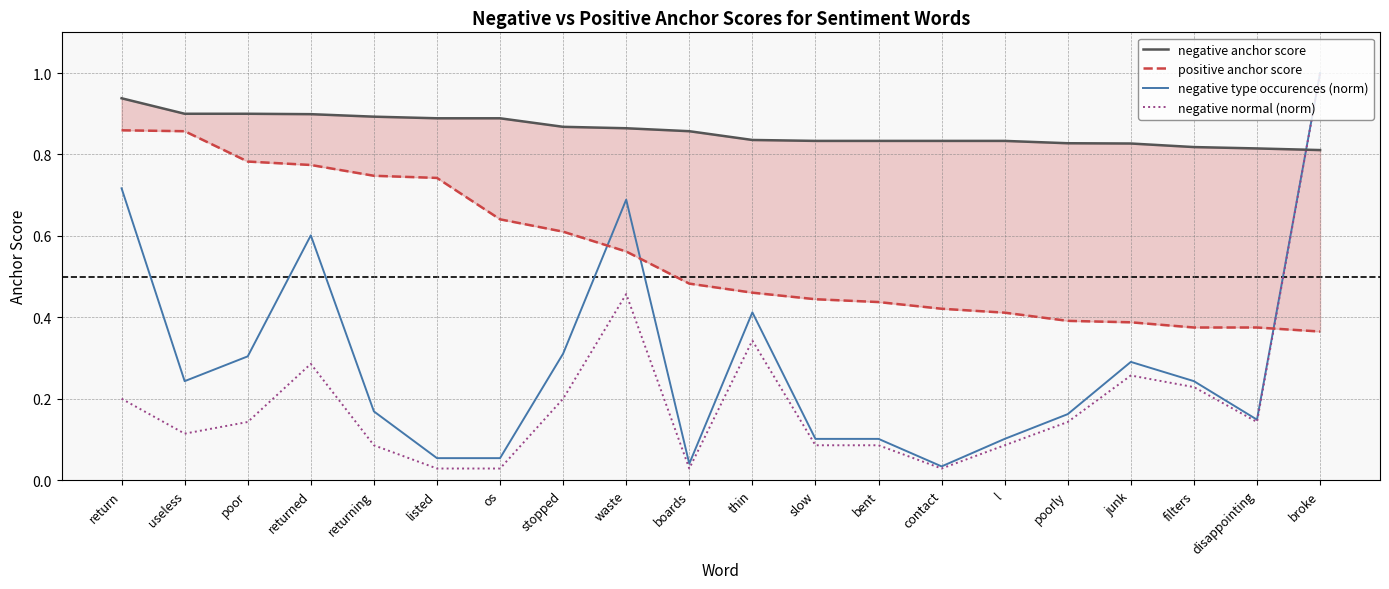

What is the label of the 19th point from the left?

disappointing